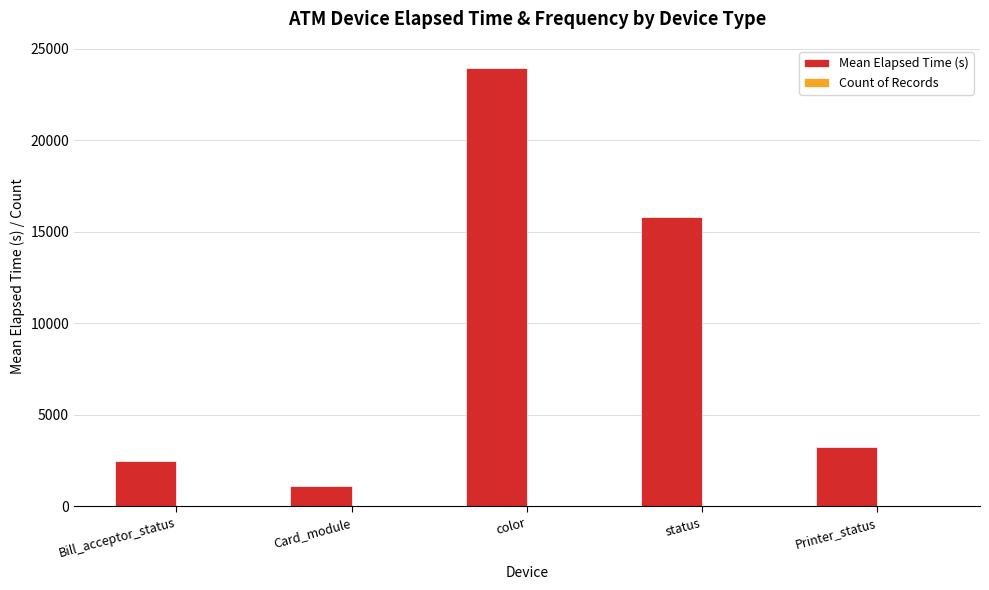

Between Card_module and color, which series saw the biggest shift?

Mean Elapsed Time (s)